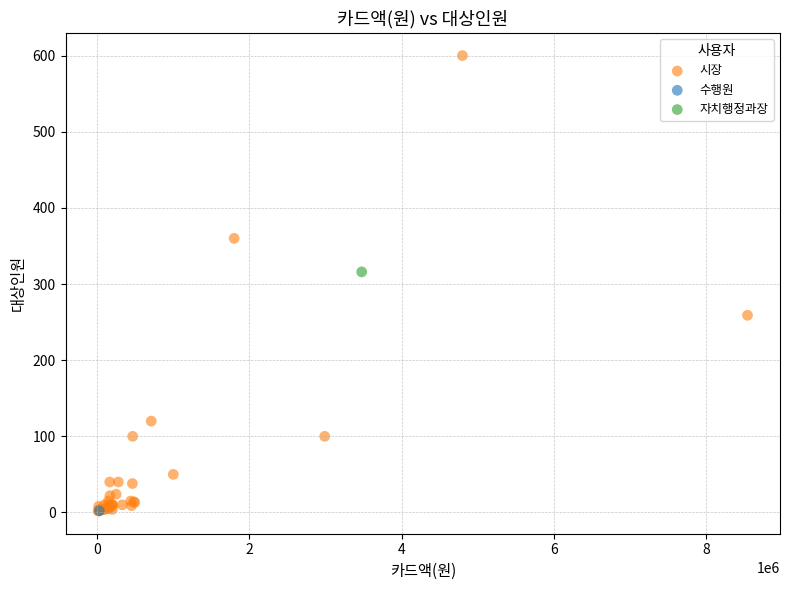

What are all the series names shown in the legend?

시장, 수행원, 자치행정과장